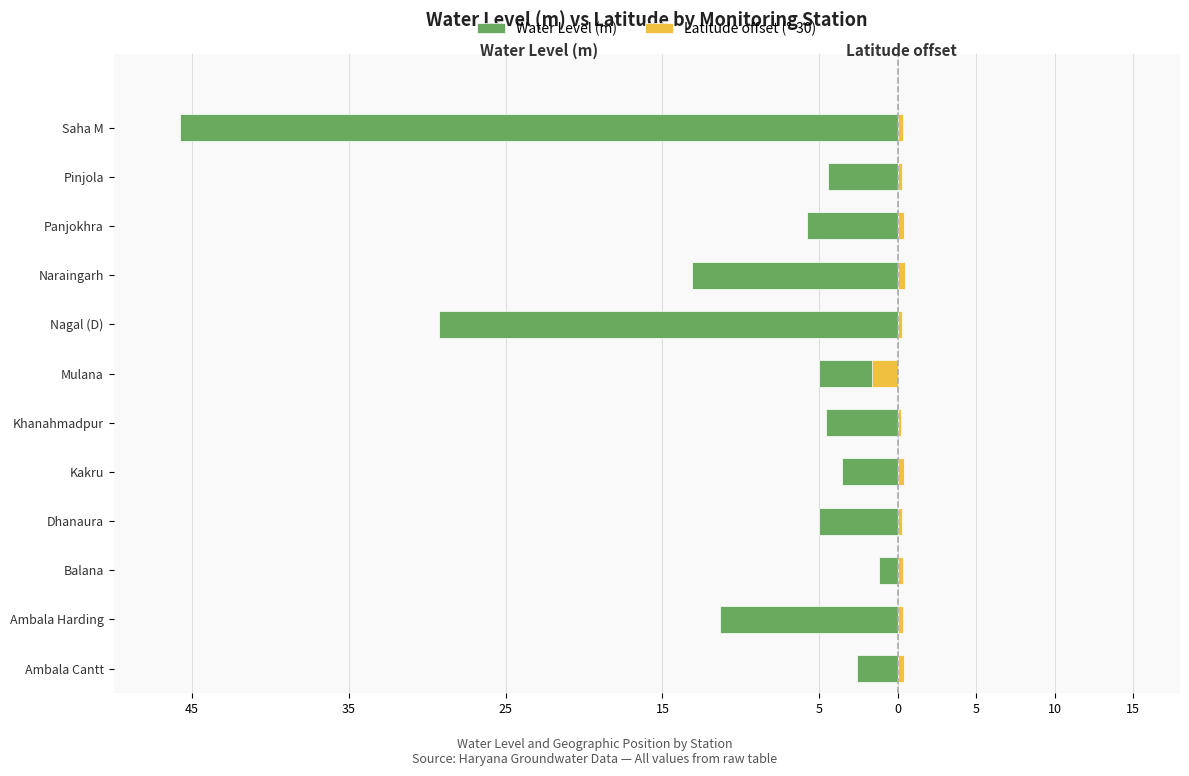

How many data points in Water Level (m) are less than -5?

7